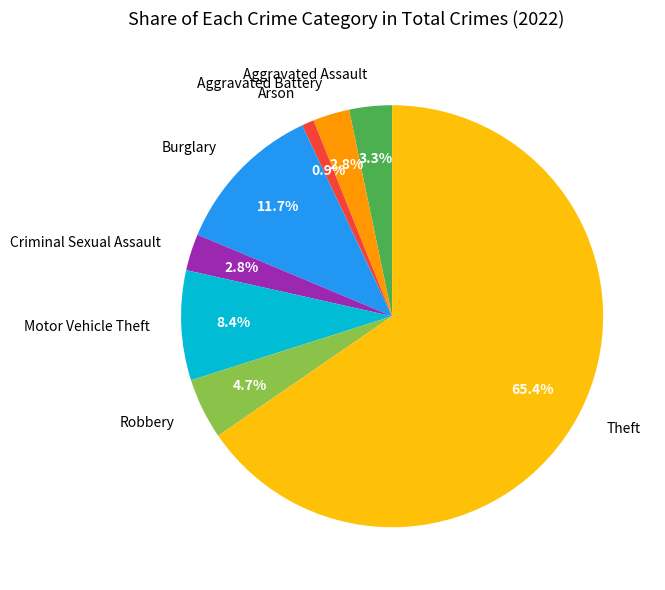

What percentage is the Arson slice, to the nearest percent?

1%